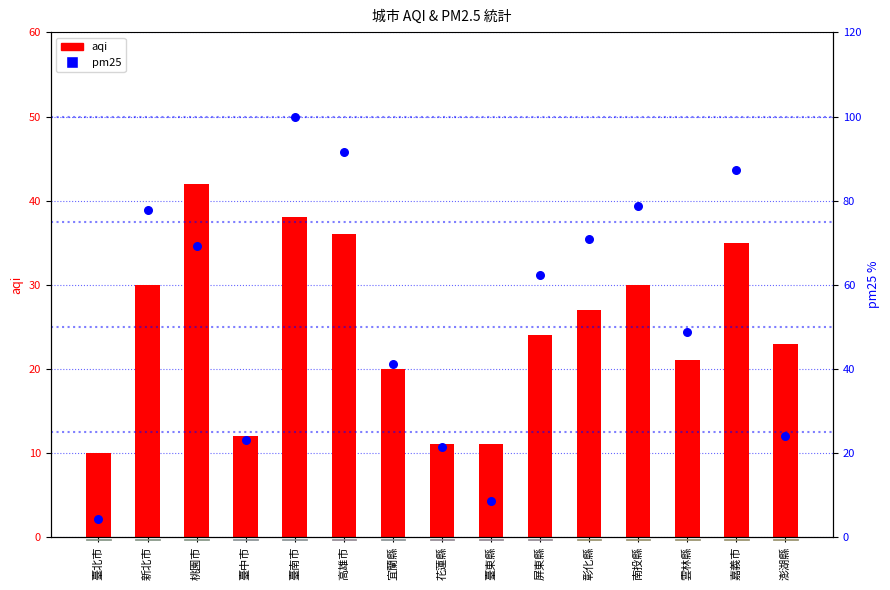

What is the total value across all series at 臺南市?

138.0